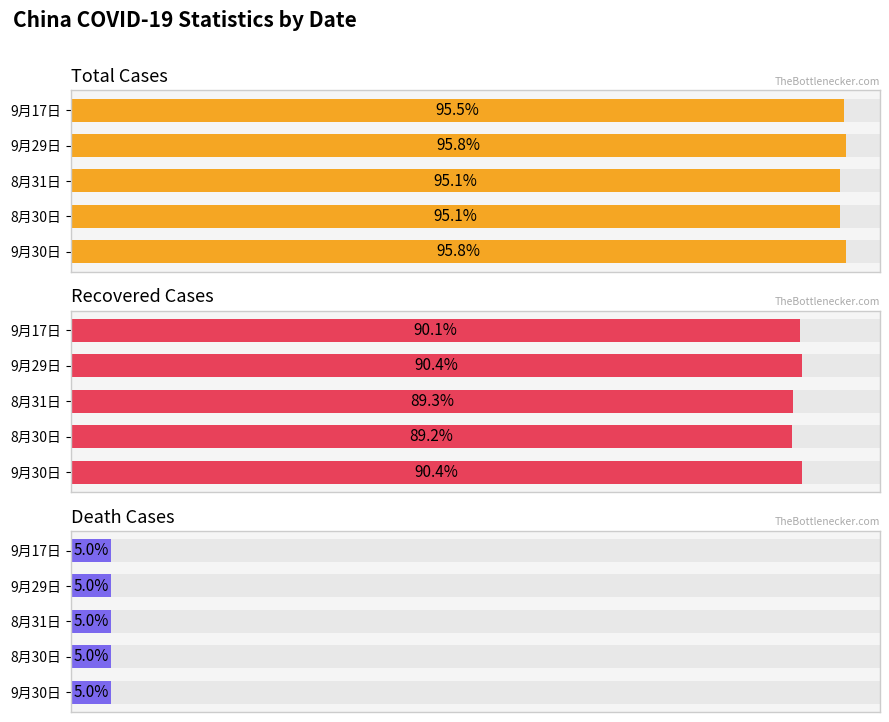

Rank the series by their maximum value, from lowest to highest.

deathcase, curecase, casetotal